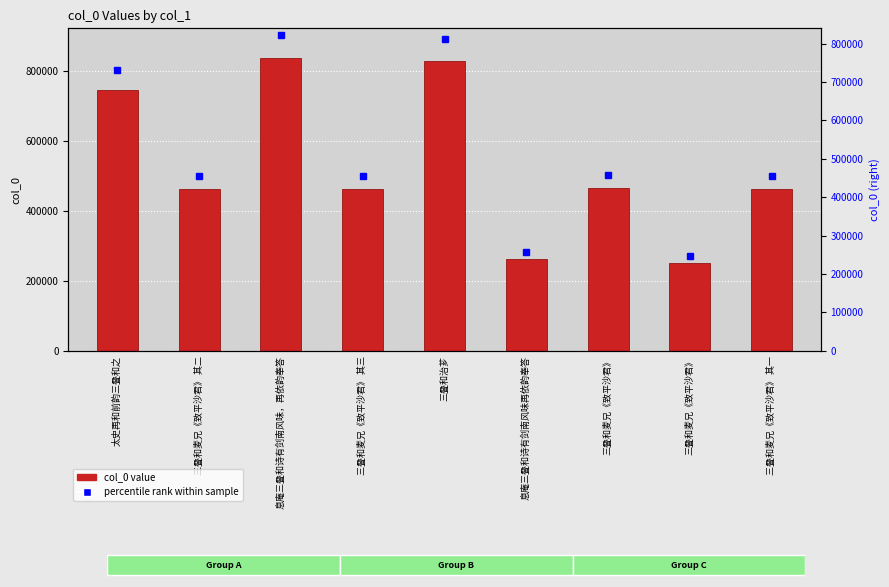

What is the maximum value shown in the chart?

839529